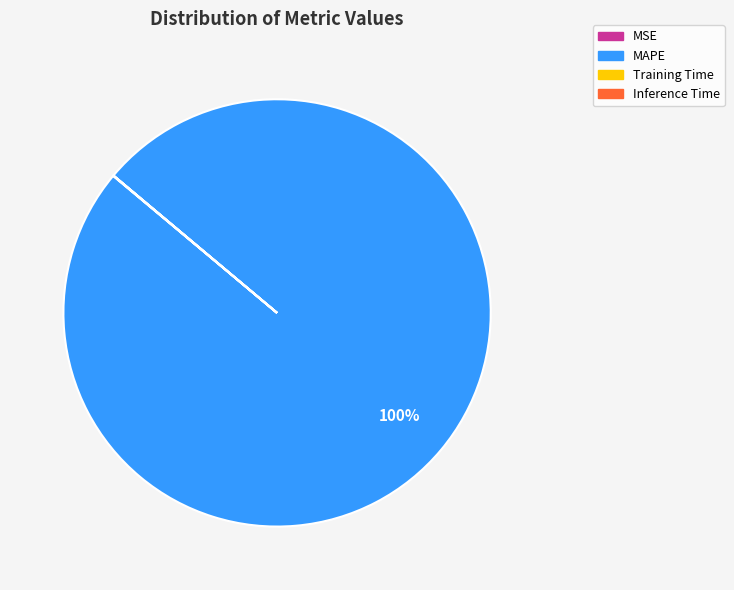

True or false: MAPE accounts for 100% of the total.

True